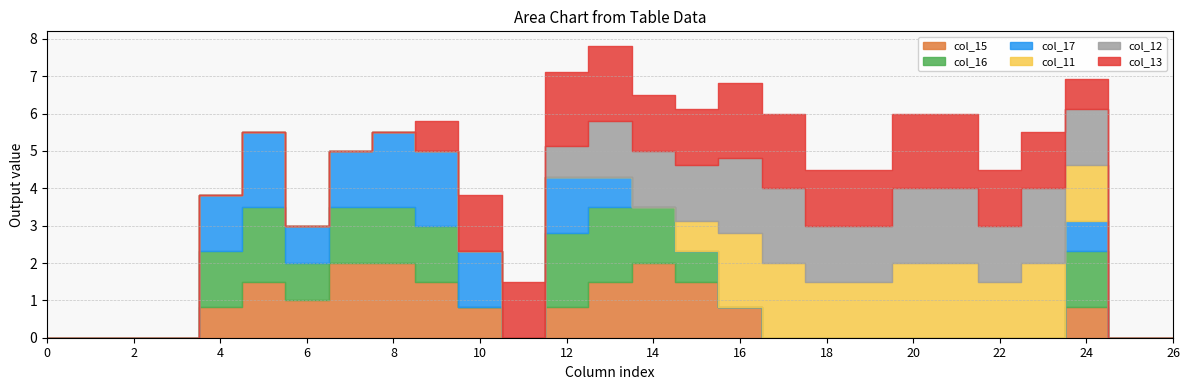

What is the total value across all series at 8?

5.5